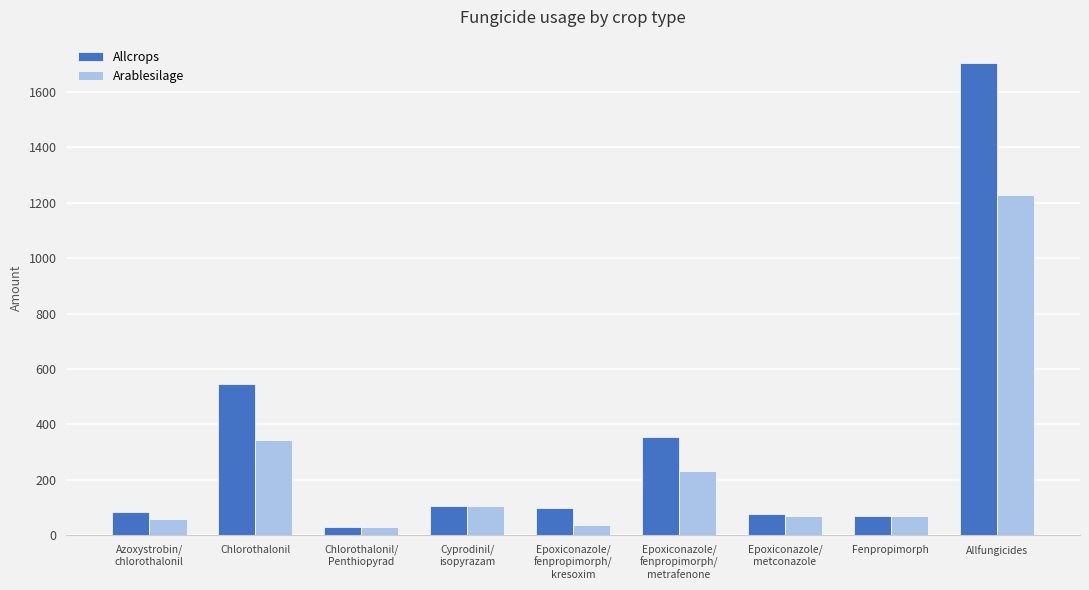

Does the chart contain stacked bars?

No